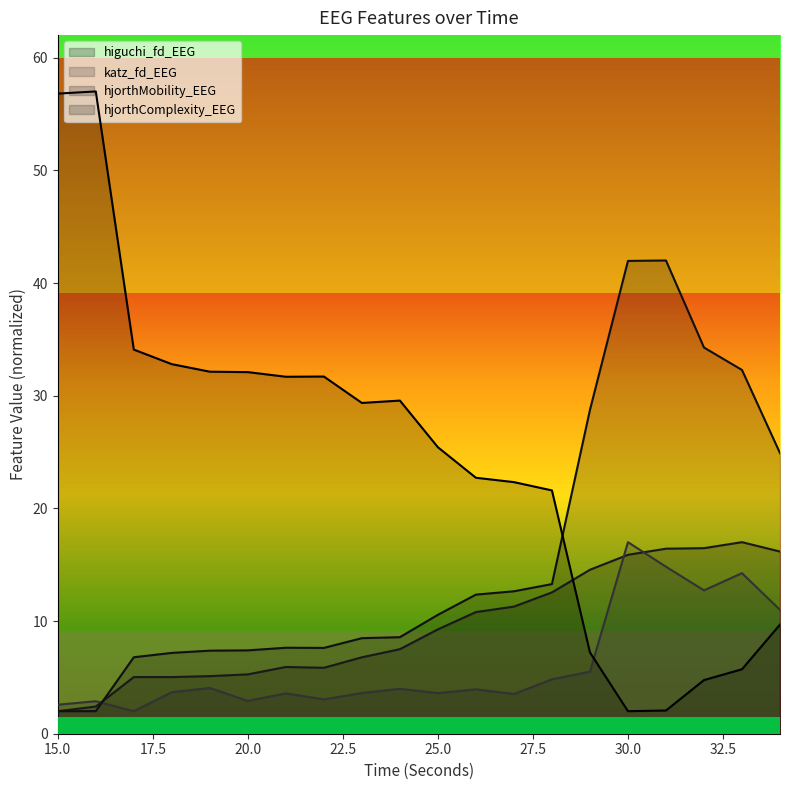

Which series has the largest range (max minus min)?

hjorthComplexity_EEG